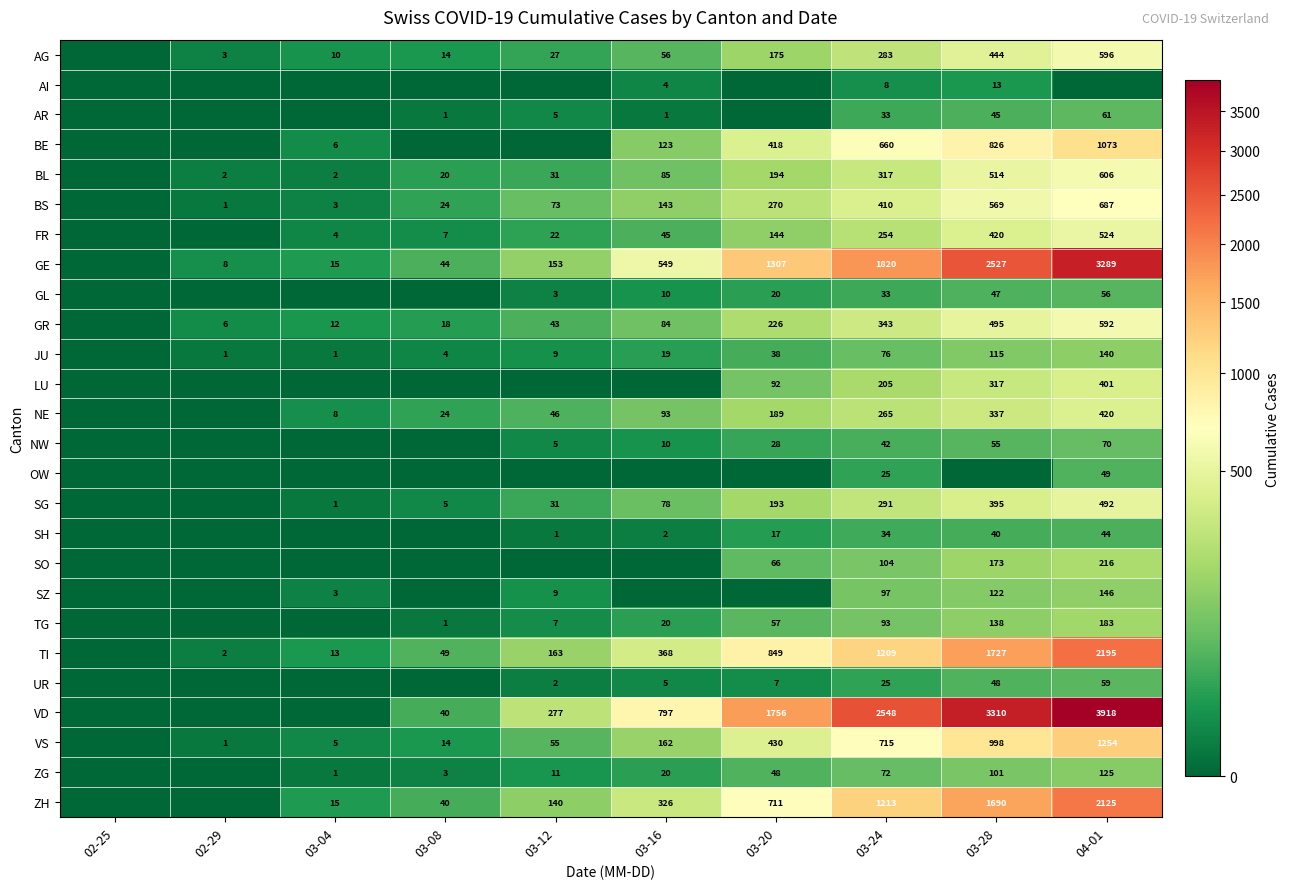

What is the difference between the GL values at 03-16 and 03-20?

10